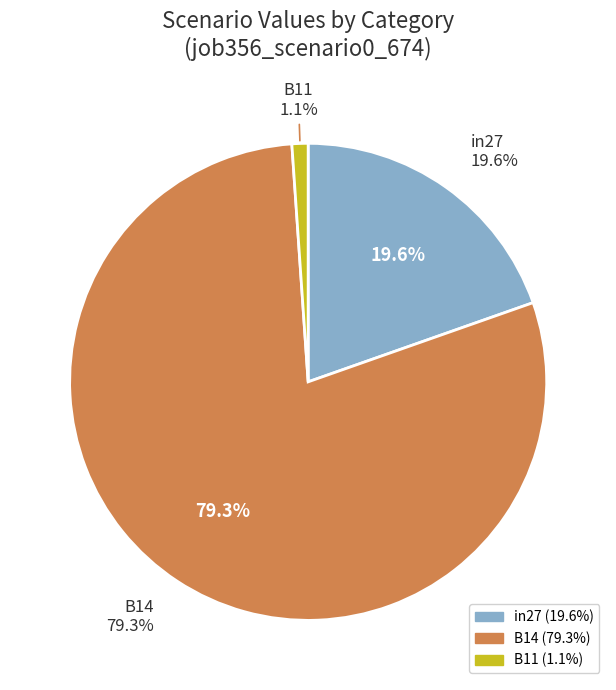

True or false: B11 accounts for 1% of the total.

True